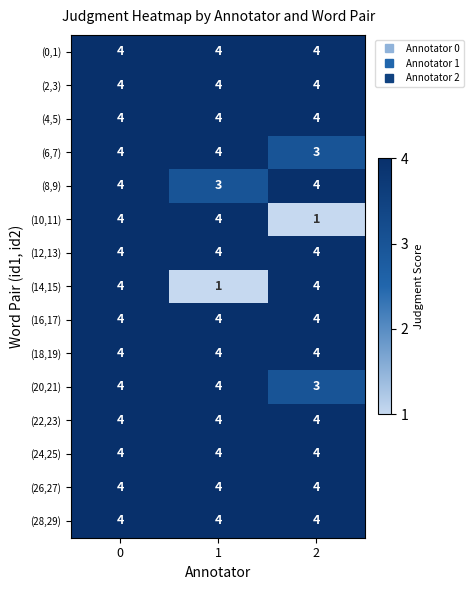

Which series changed the most between 0 and 2?

(10,11)